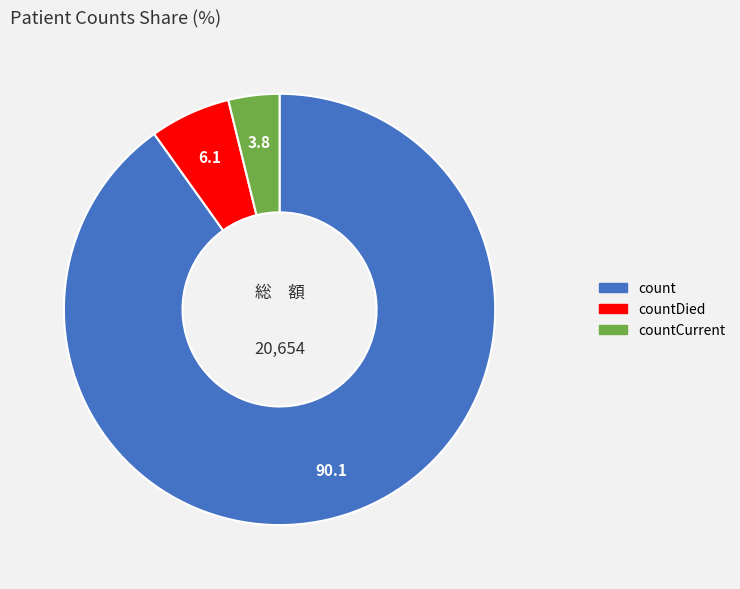

Is there any slice that represents more than half of the pie?

Yes